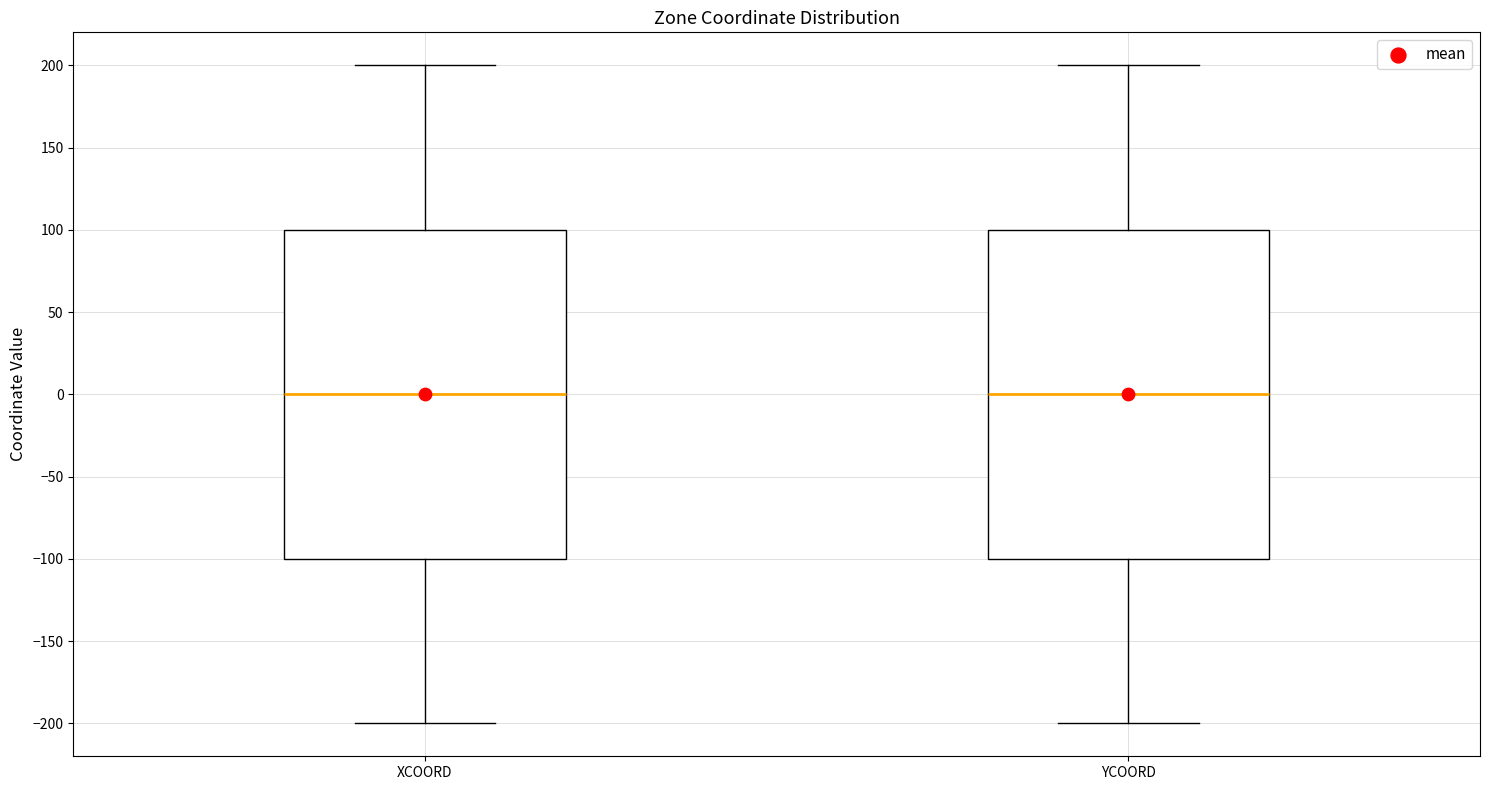

Reading left to right, transcribe this box plot: for each box, give where its median line is, the range the box spans, and where its two whiskers end, as read against the y-axis. The values are not printed on the chart, so give them approximately, as read against the axis.

XCOORD: median 0, box -100 to 100, whiskers -200 to 200
YCOORD: median 0, box -100 to 100, whiskers -200 to 200